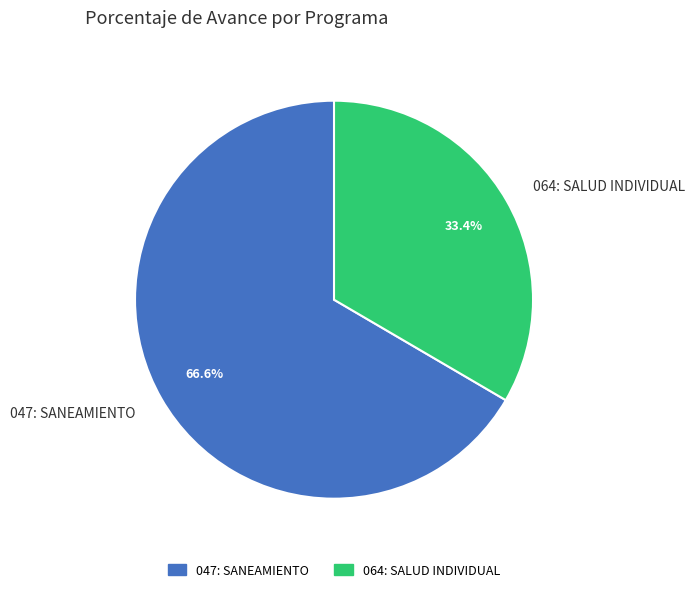

Is the sum of 047: SANEAMIENTO and 064: SALUD INDIVIDUAL greater than half?

Yes